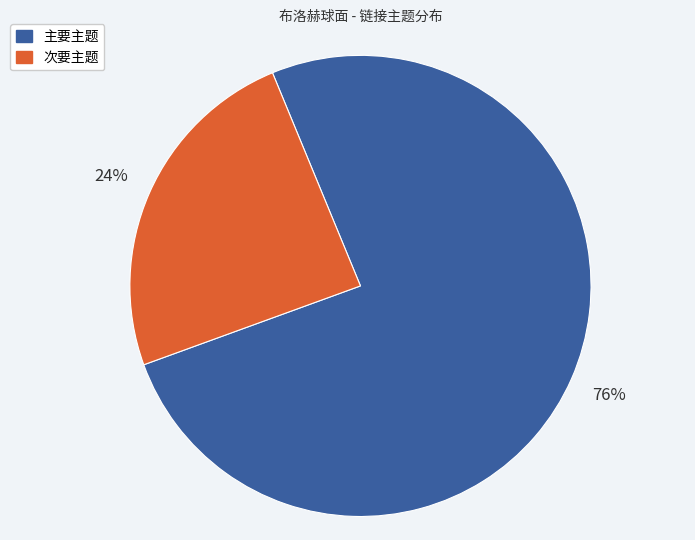

Which has a higher value, 次要主题 or 主要主题?

主要主题